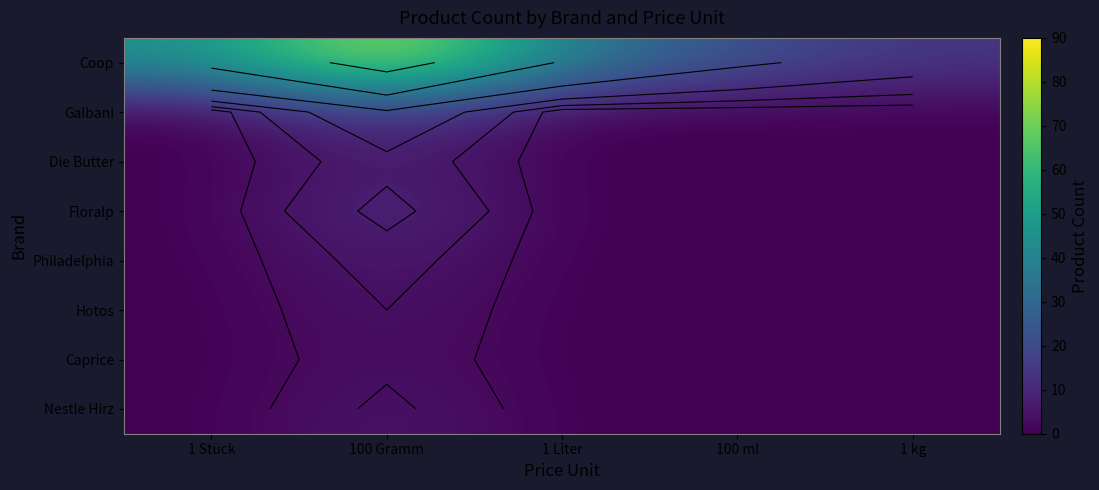

The Nestle Hirz series shows 0 at 1 Liter. True or false?

True